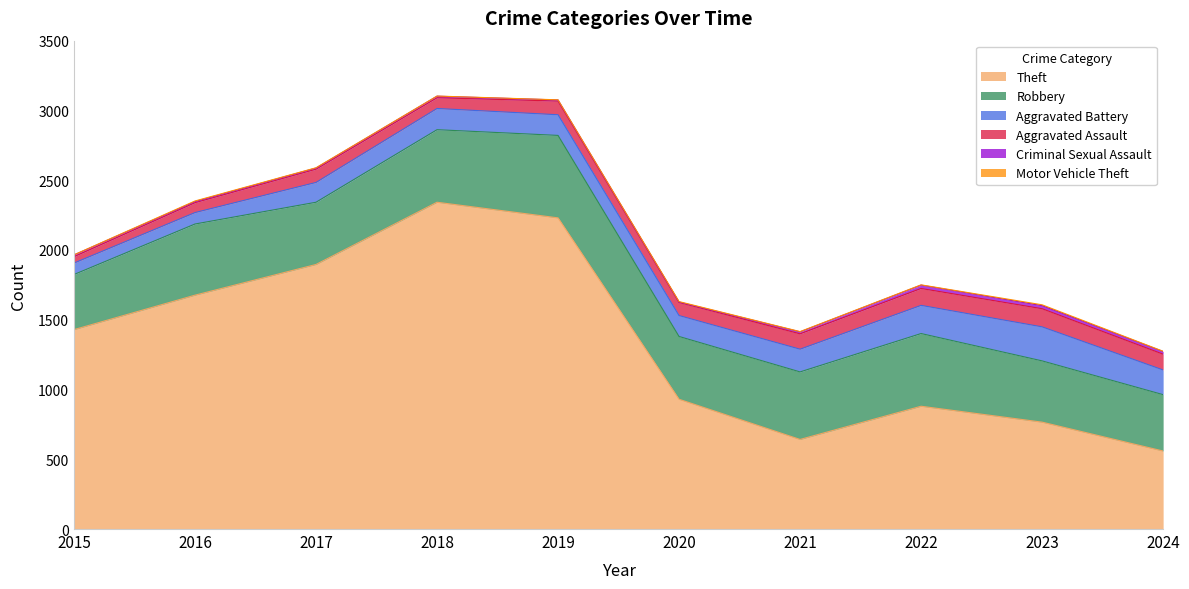

Which has a higher value, 2020 or 2018?

2018